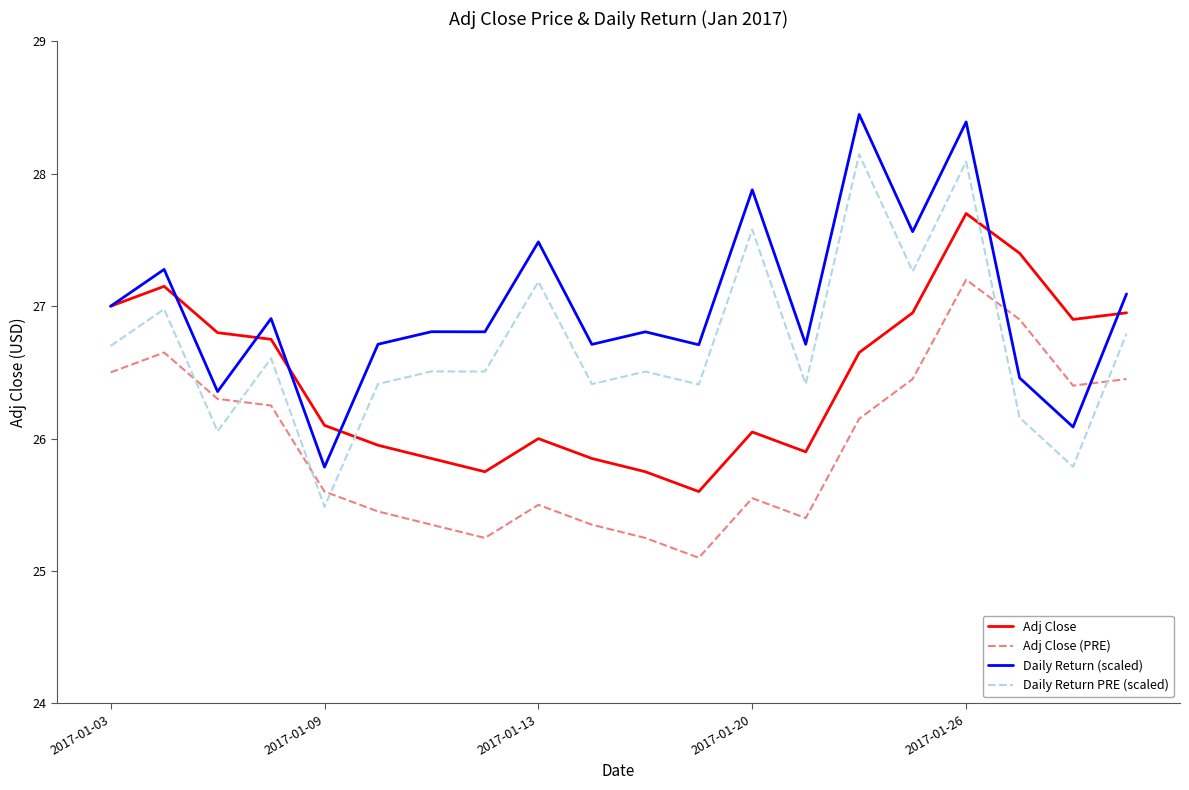

Which series has the largest total across all categories?

Daily Return (scaled)